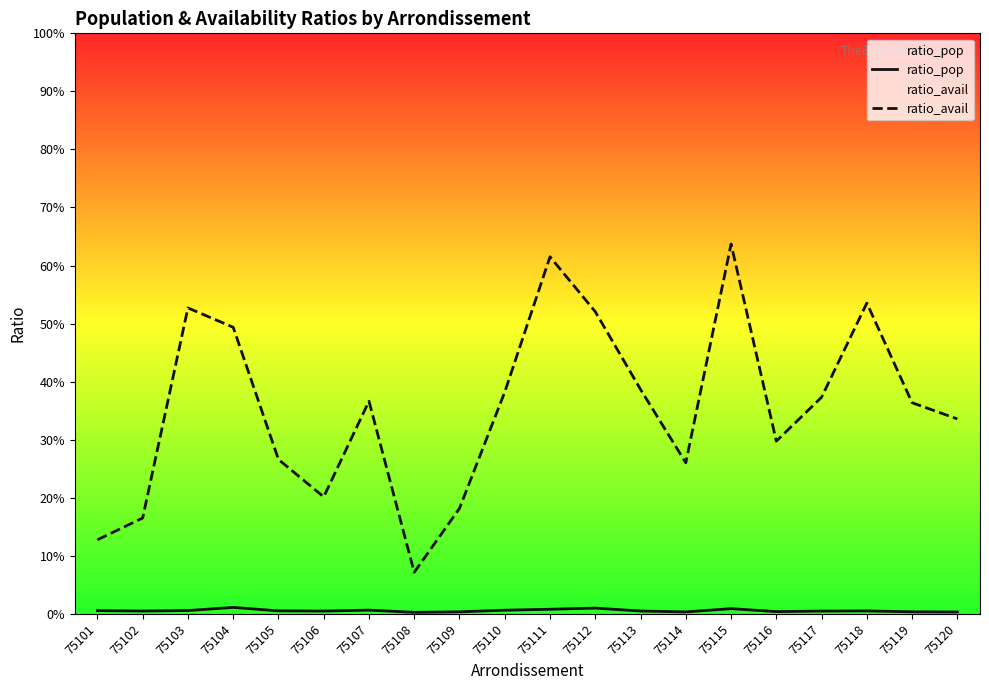

Which series has the largest total across all categories?

ratio_avail